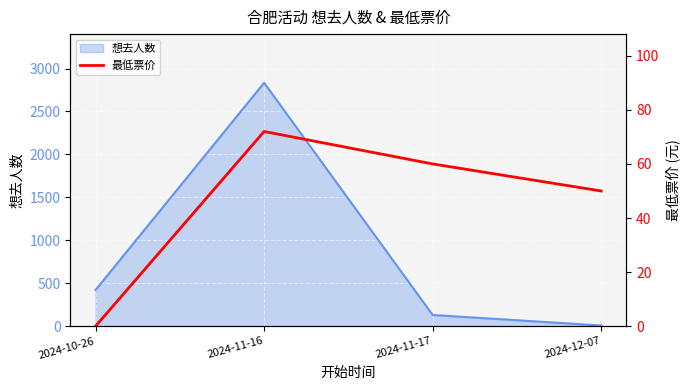

Rank the categories by value from lowest to highest.

2024-10-26, 2024-12-07, 2024-11-17, 2024-11-16